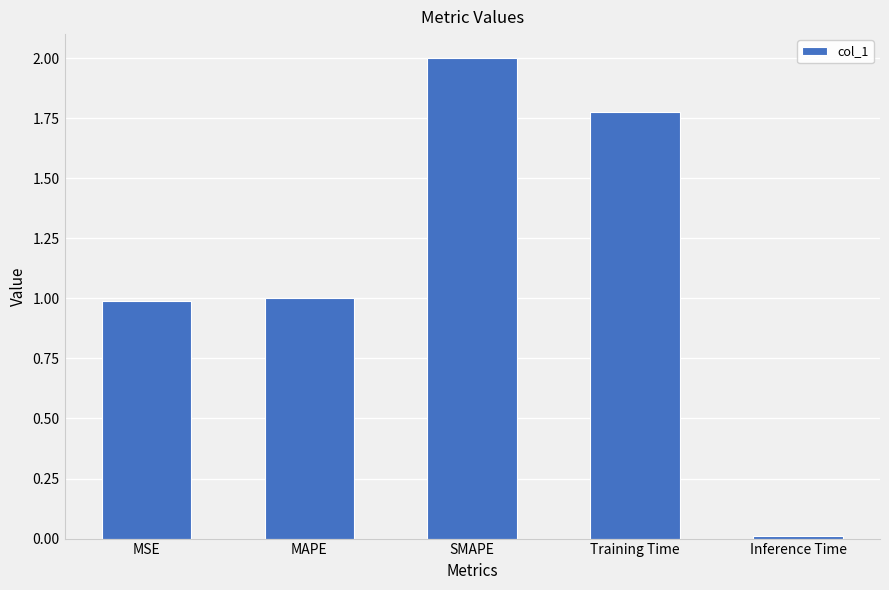

Approximately how many times larger is the value at MSE compared to Training Time?

0.6